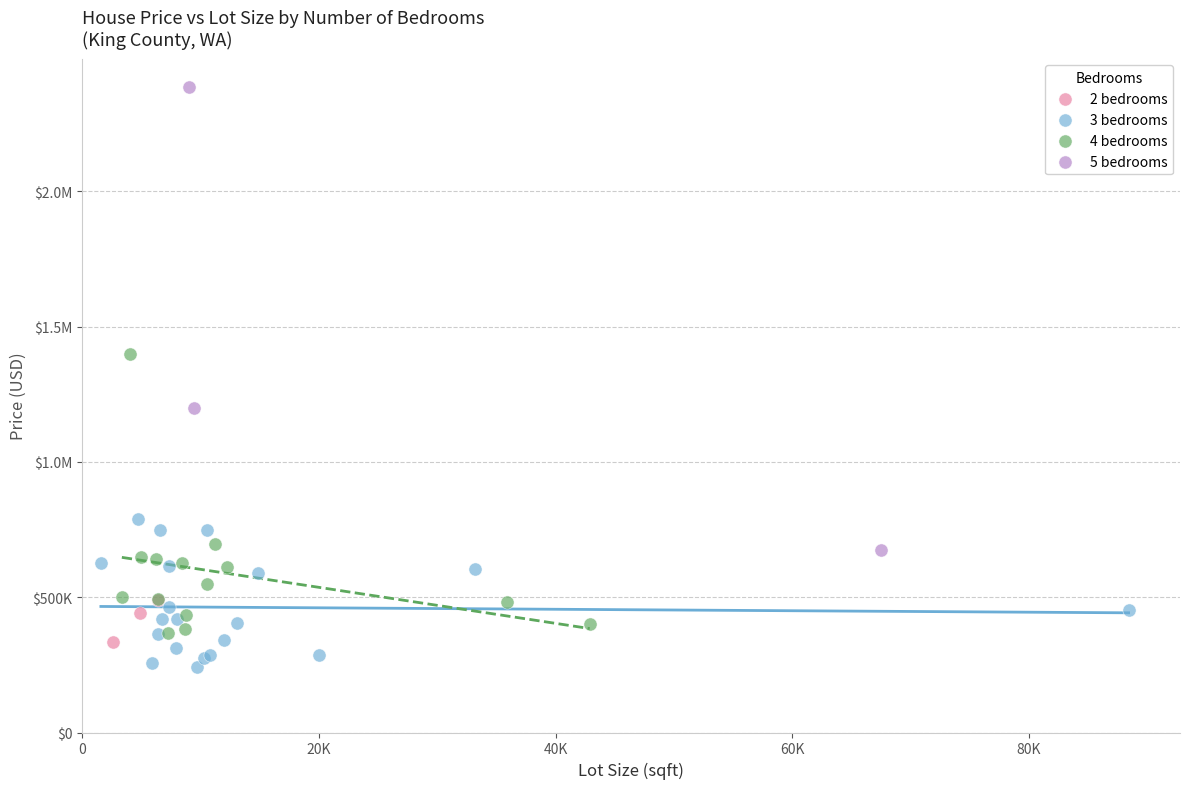

What are all the series names shown in the legend?

2 bedrooms, 3 bedrooms, 4 bedrooms, 5 bedrooms